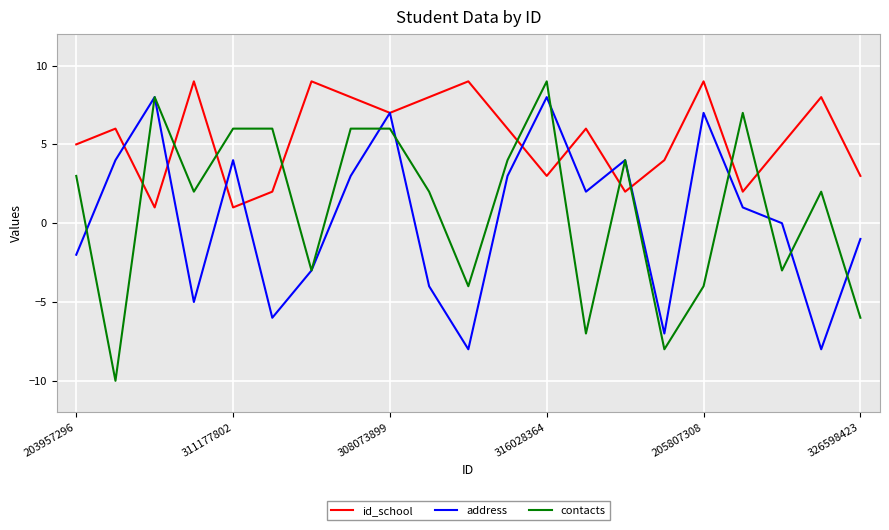

After their last crossing, which series has the higher values: contacts or id_school?

id_school